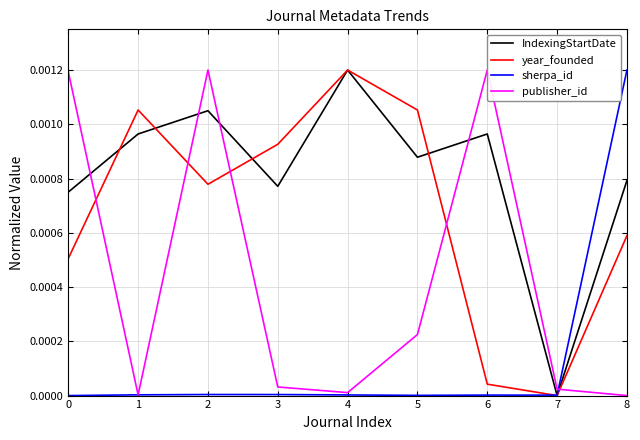

The year_founded series shows 0.0 at 7. True or false?

True